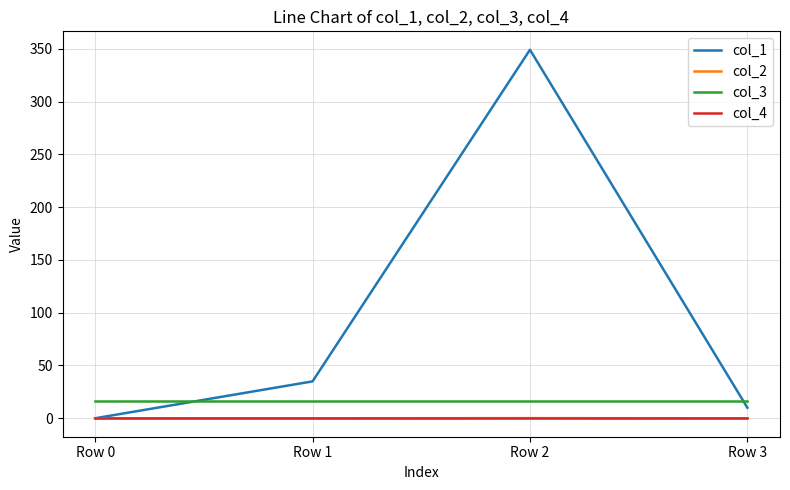

What is the sum of the col_1 values at Row 0 and Row 2?

349.1